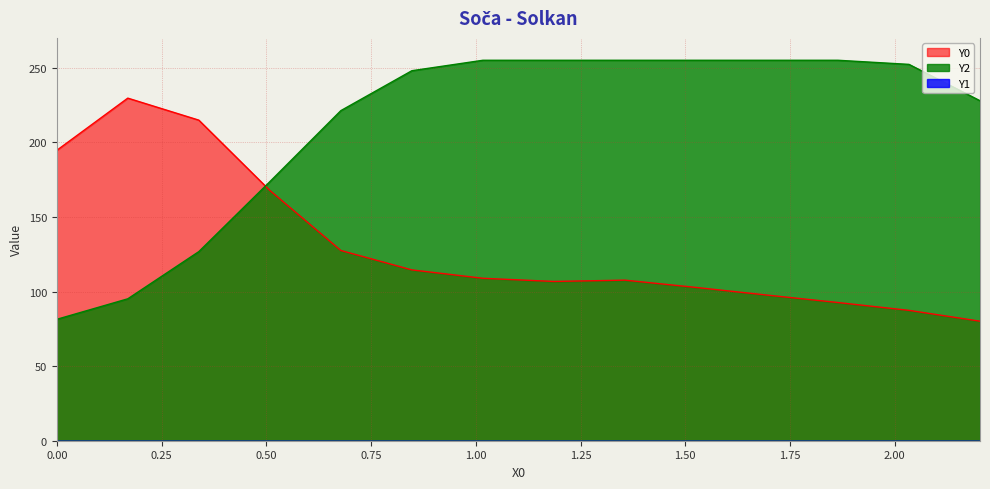

After their last crossing, which series has the higher values: Y0 or Y2?

Y2